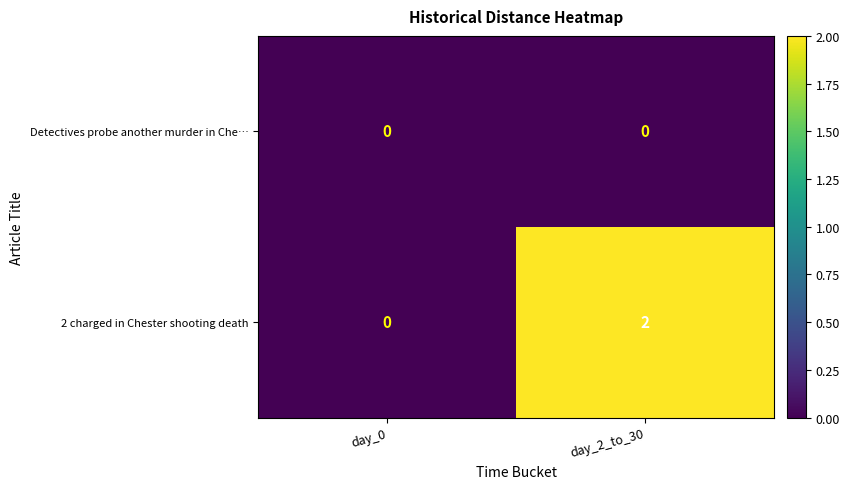

The value of 2 charged in Chester shooting death at day_0 is -1. True or false?

False